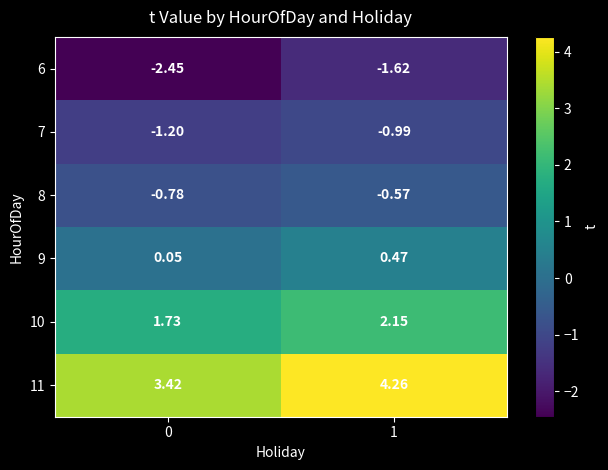

Is the value of 9 at 1 greater than the value of 7 at 0?

Yes